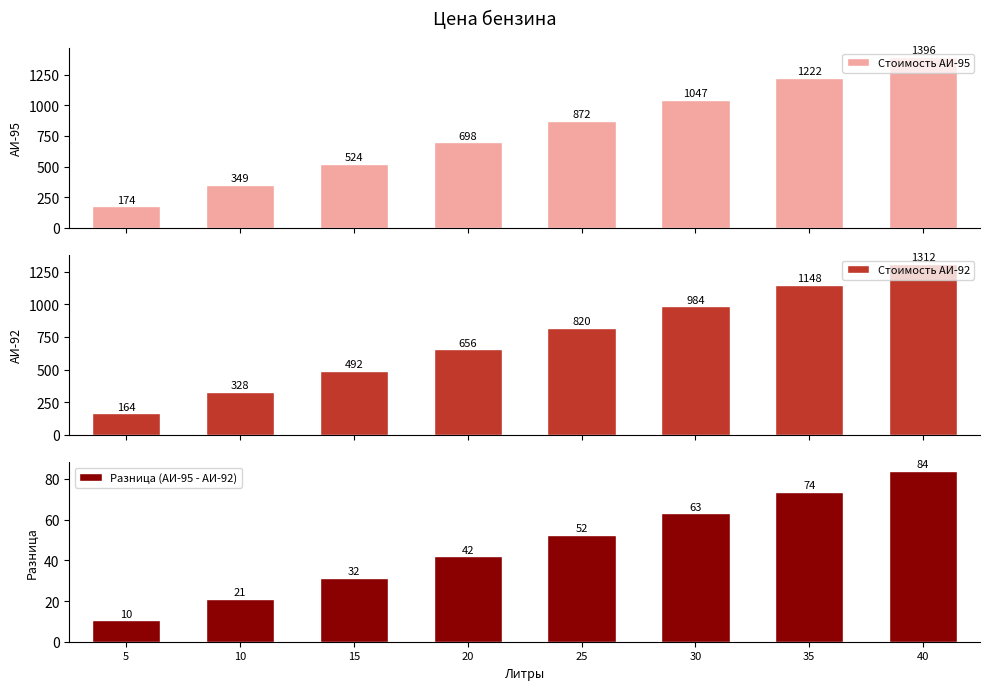

Between 5 and 15, which series saw the biggest shift?

Стоимость АИ-95